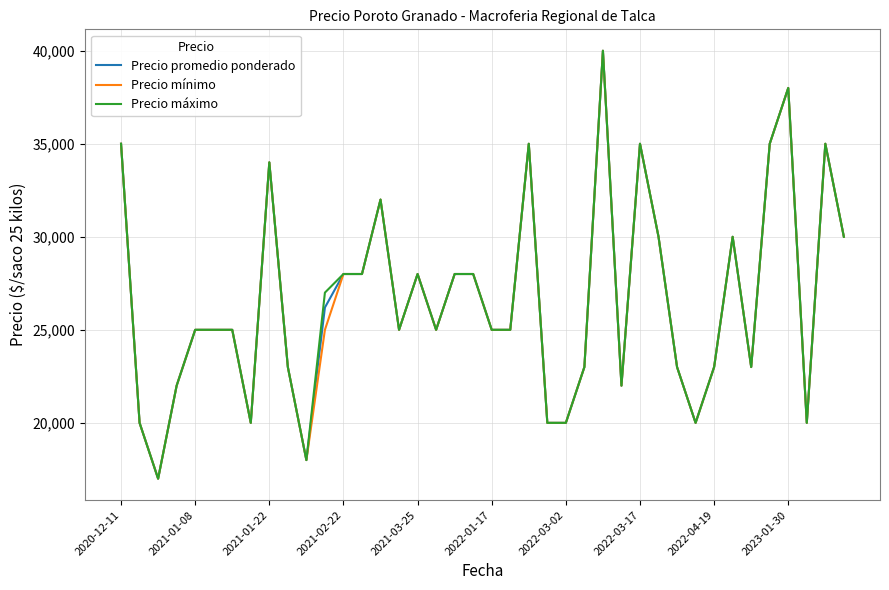

What are all the series names shown in the legend?

Precio promedio ponderado, Precio mínimo, Precio máximo